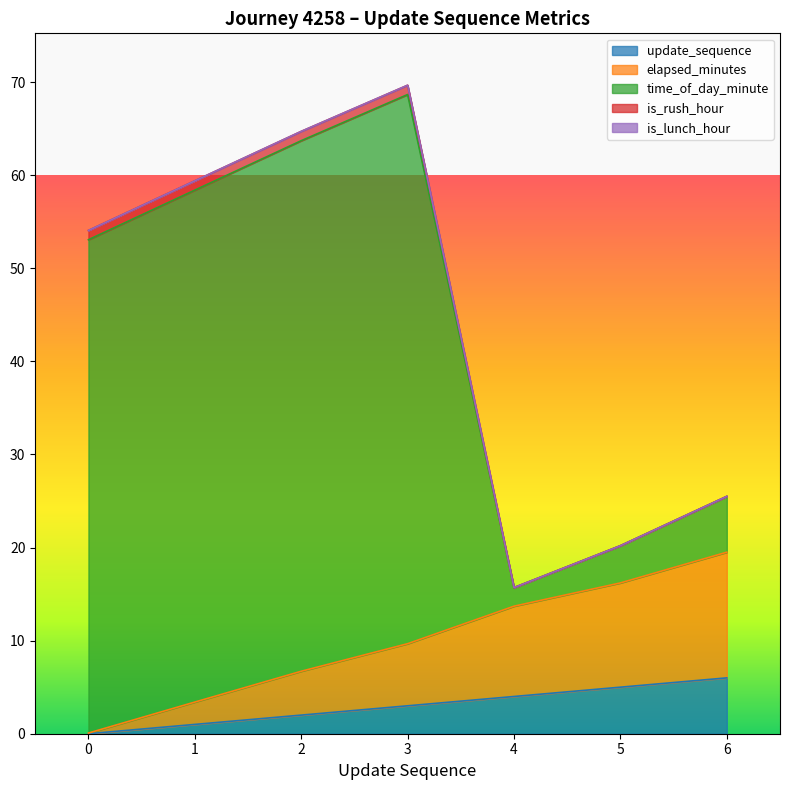

What is the maximum value for update_sequence?

6.0